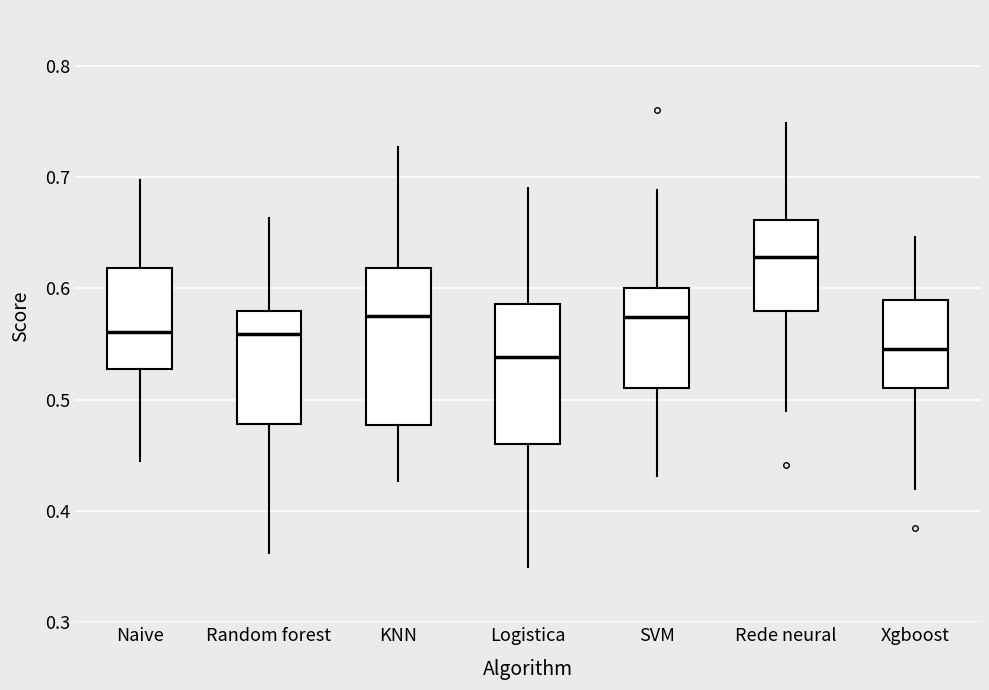

Reading left to right, read every box against the y-axis: the position of its median line, the range the box covers, and the ends of its whiskers. The values are not printed on the chart, so give them approximately, as read against the axis.

Naive: median 0.56, box 0.53 to 0.62, whiskers 0.44 to 0.70
Random forest: median 0.56, box 0.48 to 0.58, whiskers 0.36 to 0.66
KNN: median 0.57, box 0.48 to 0.62, whiskers 0.43 to 0.73
Logistica: median 0.54, box 0.46 to 0.59, whiskers 0.35 to 0.69
SVM: median 0.57, box 0.51 to 0.60, whiskers 0.43 to 0.69
Rede neural: median 0.63, box 0.58 to 0.66, whiskers 0.49 to 0.75
Xgboost: median 0.55, box 0.51 to 0.59, whiskers 0.42 to 0.65